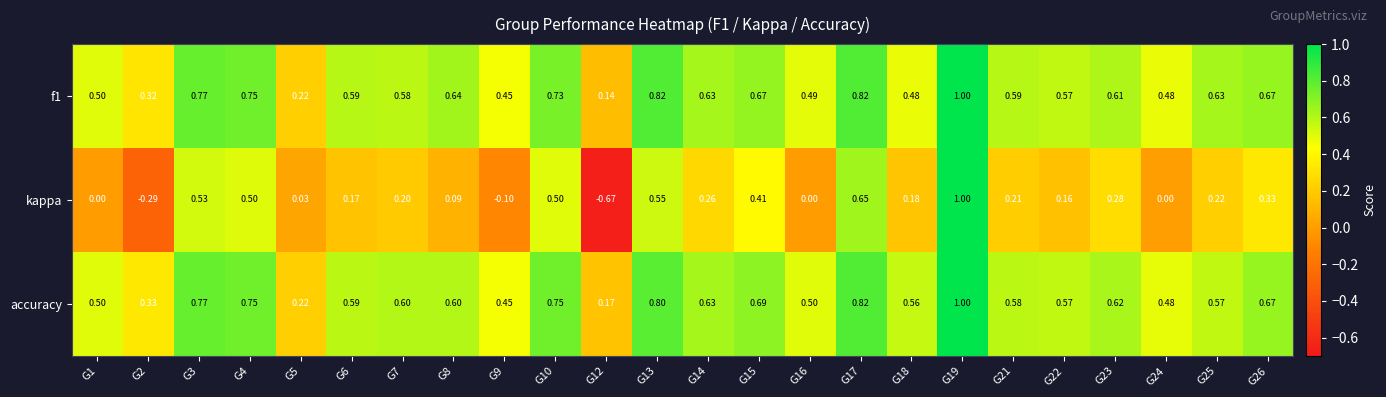

Between G16 and G22, which series saw the biggest shift?

kappa